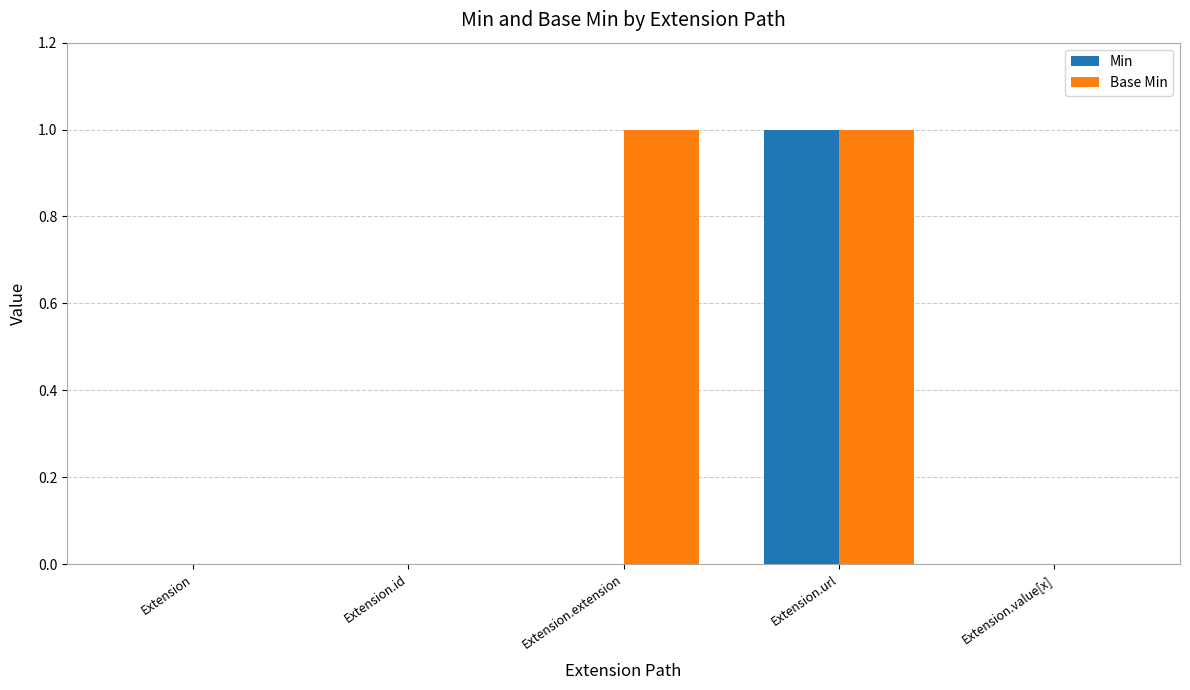

Between Extension.id and Extension.extension, which series saw the biggest shift?

Base Min